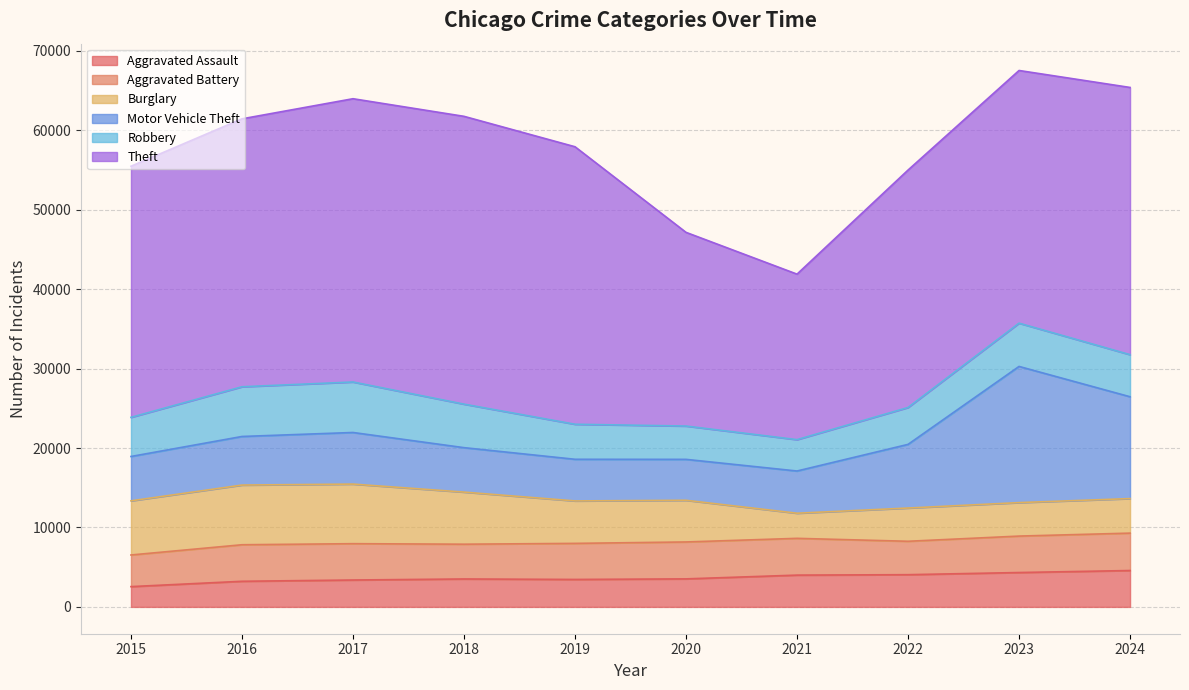

Does the chart have visible grid lines?

Yes